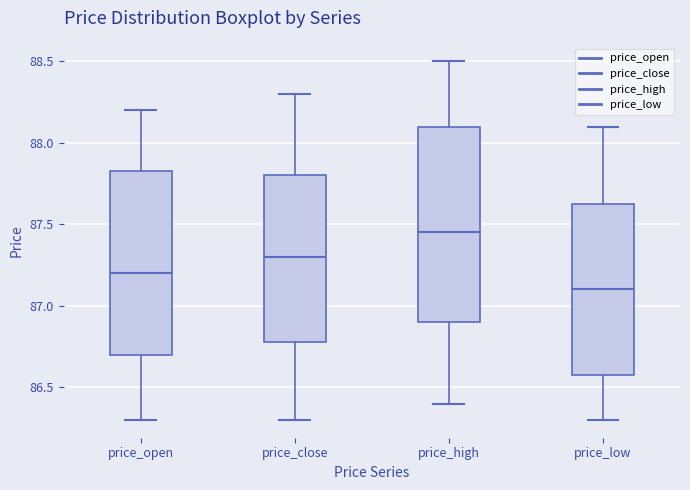

Comparing the boxes themselves (not the whiskers), which one is the tallest?

price_high